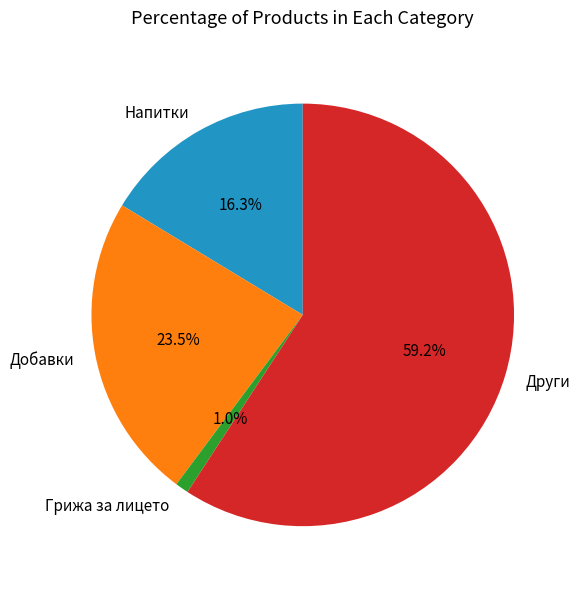

To the nearest percent, what is the difference between the Грижа за лицето and Добавки slice percentages?

22%